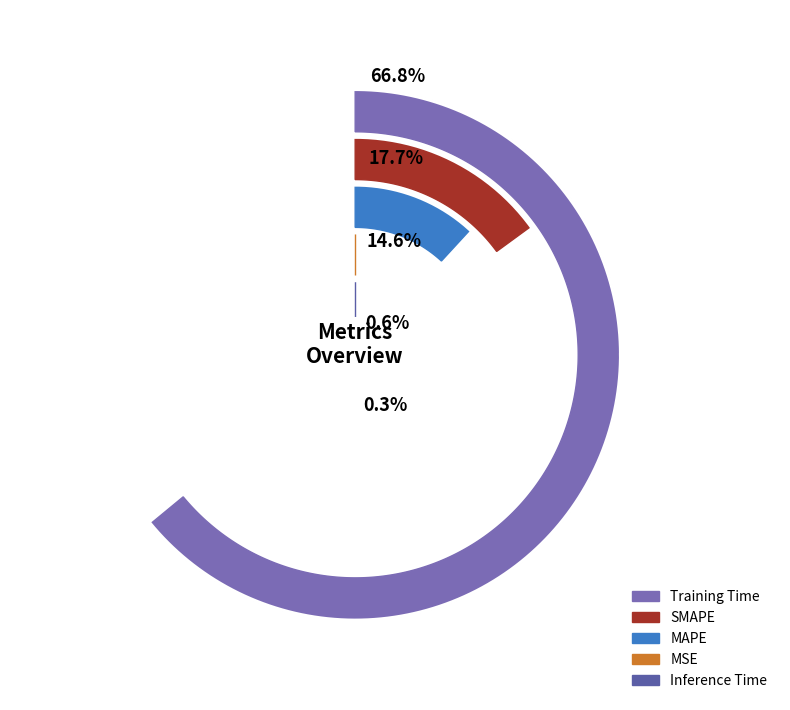

What is the majority slice?

Training Time